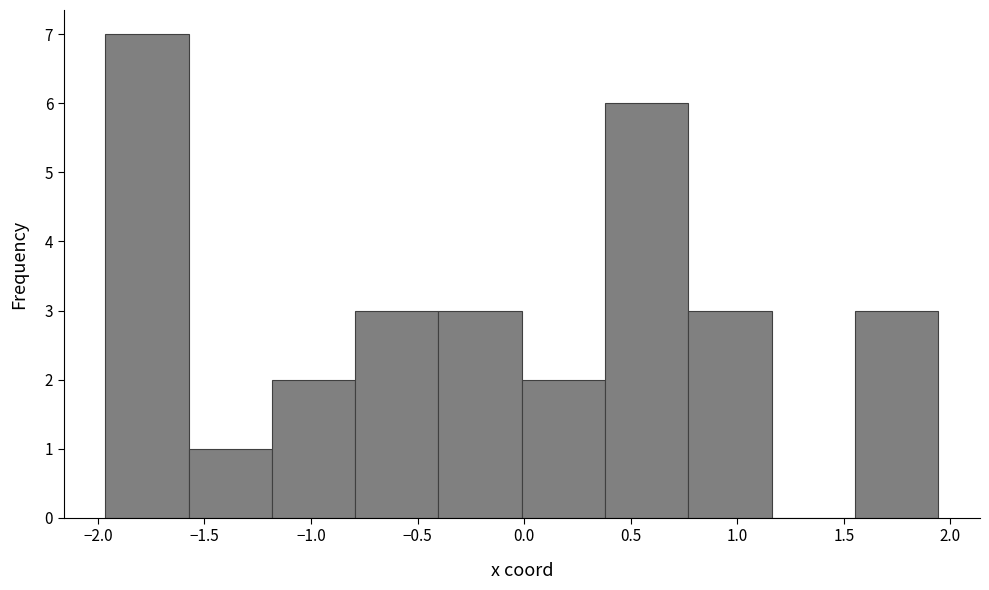

Reading left to right, transcribe this chart: for each bar, give the range it covers on the x-axis and its height. Neither the bar edges nor the heights are printed on the chart, so give them approximately, as read against the axes.

-1.95 to -1.55: 7
-1.55 to -1.20: 1
-1.20 to -0.80: 2
-0.80 to -0.40: 3
-0.40 to 0.00: 3
0.00 to 0.40: 2
0.40 to 0.75: 6
0.75 to 1.15: 3
1.15 to 1.55: 0
1.55 to 1.95: 3